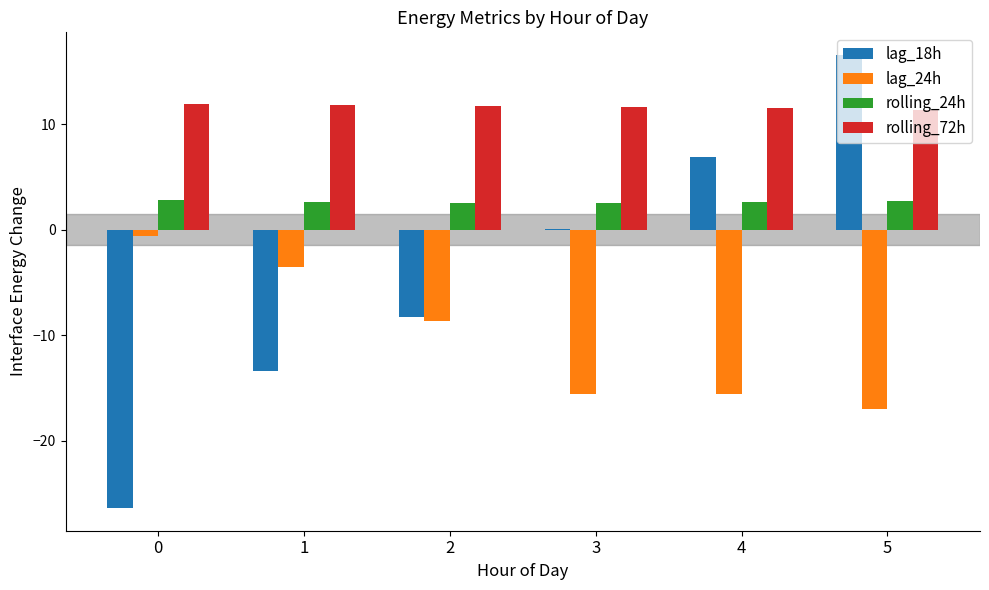

How many groups of bars are there?

6